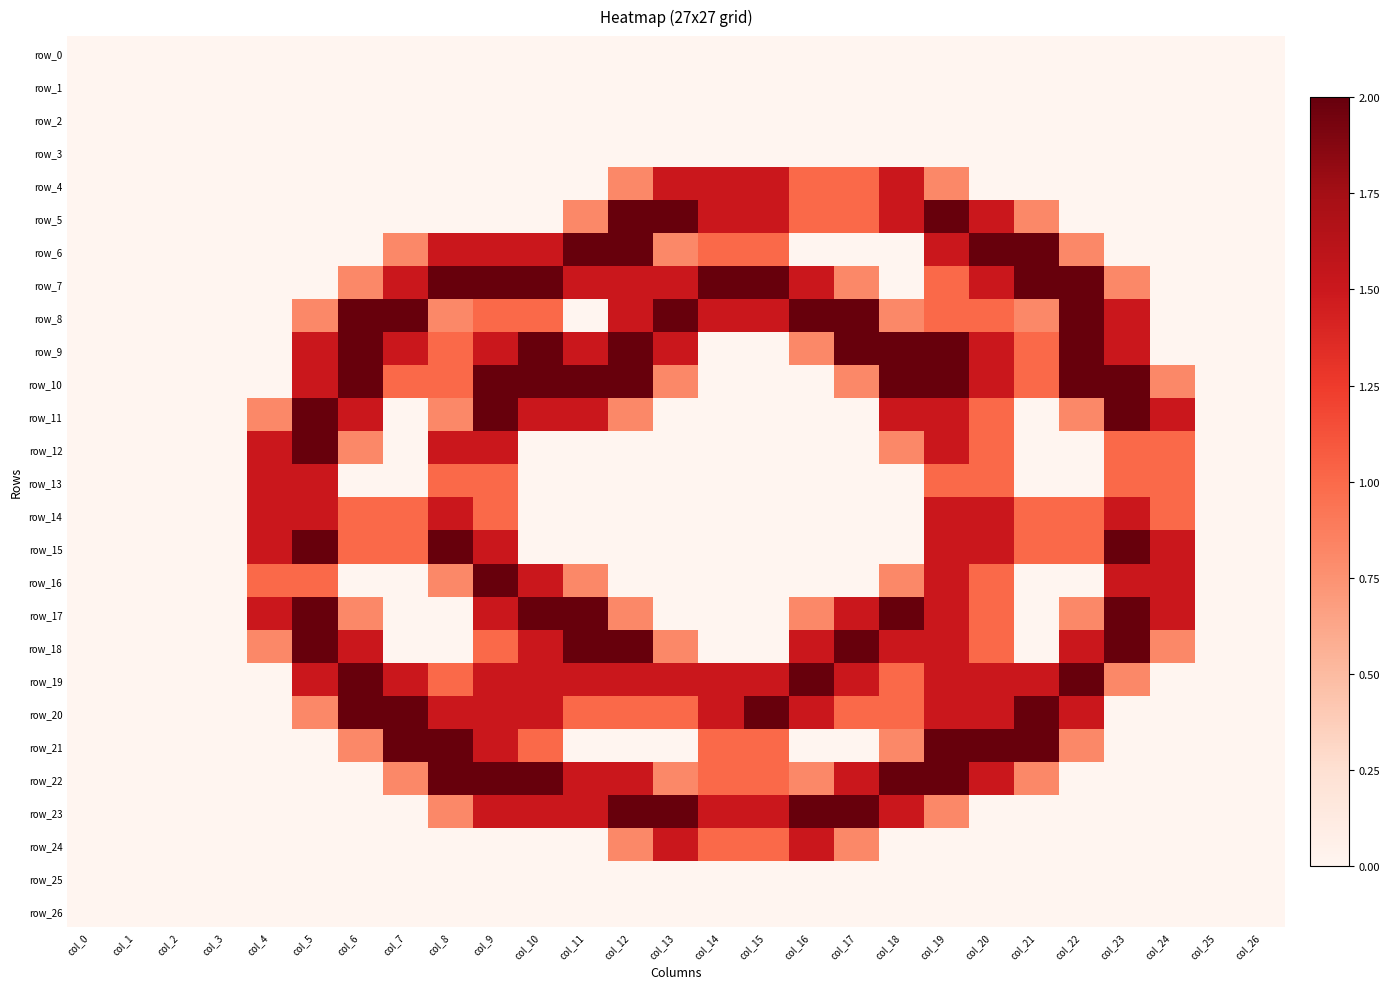

Which series has the largest range (max minus min)?

row_5